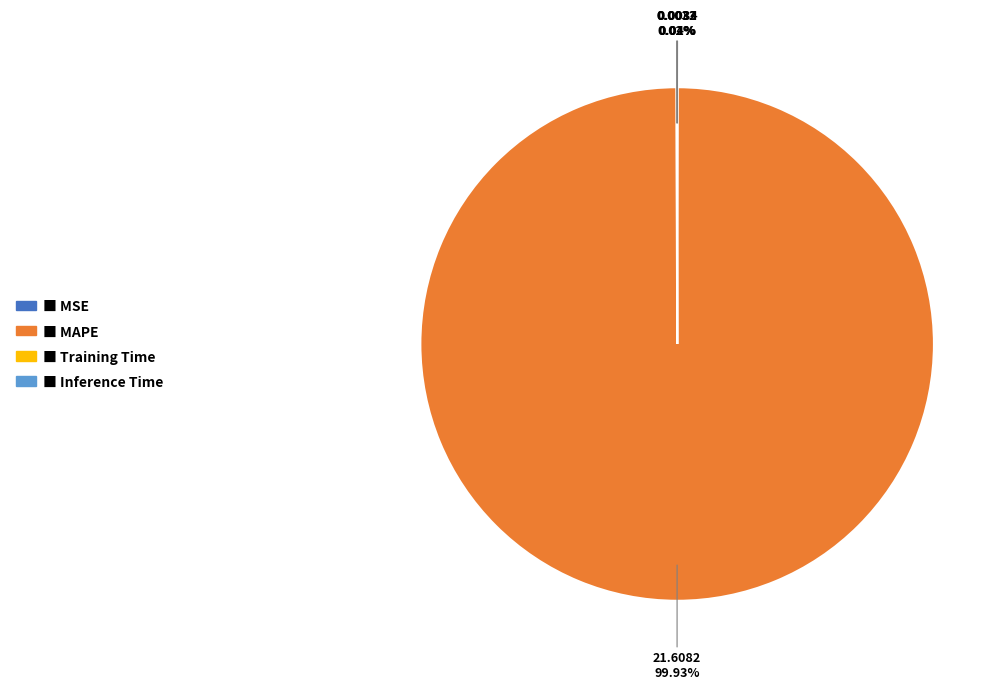

Does any single category account for the majority?

Yes